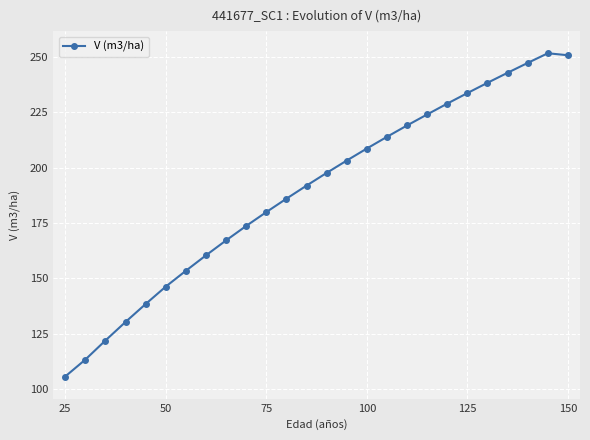

What is the minimum value shown in the chart?

105.7